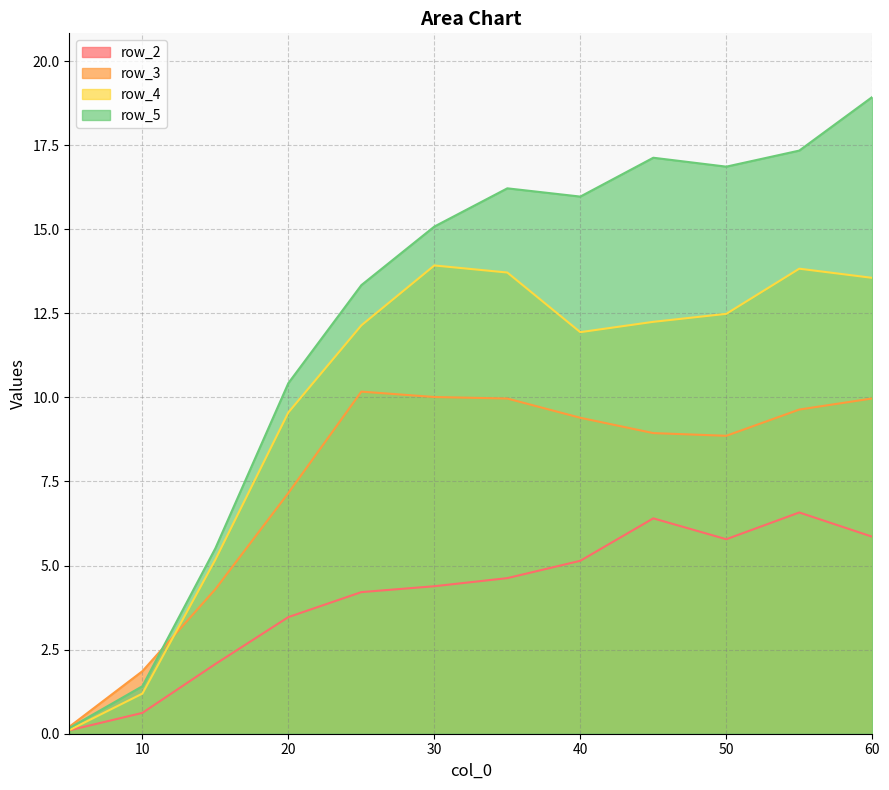

Which series has the widest spread of values?

row_5